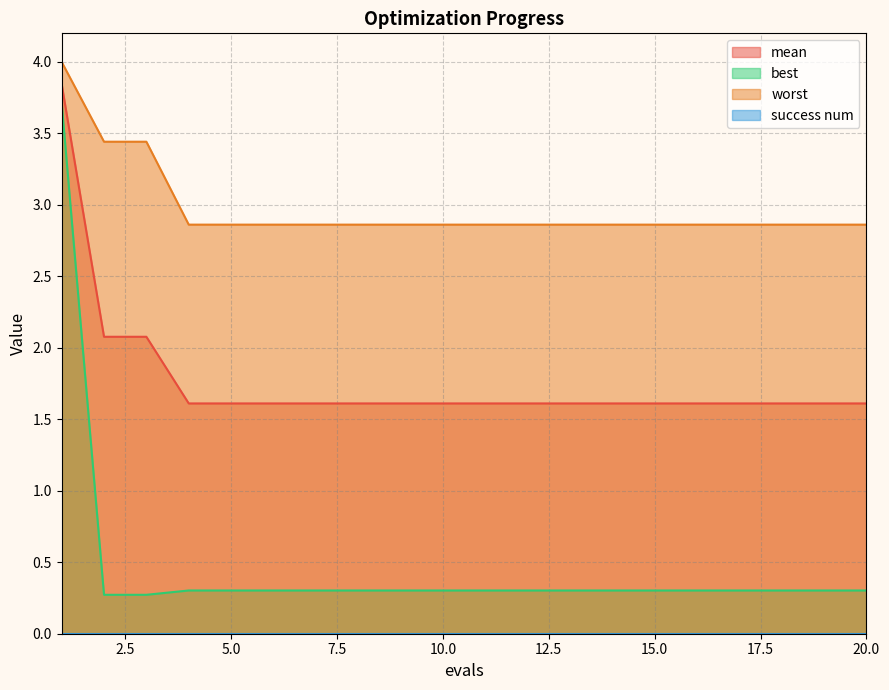

How many lines are shown in the chart?

4